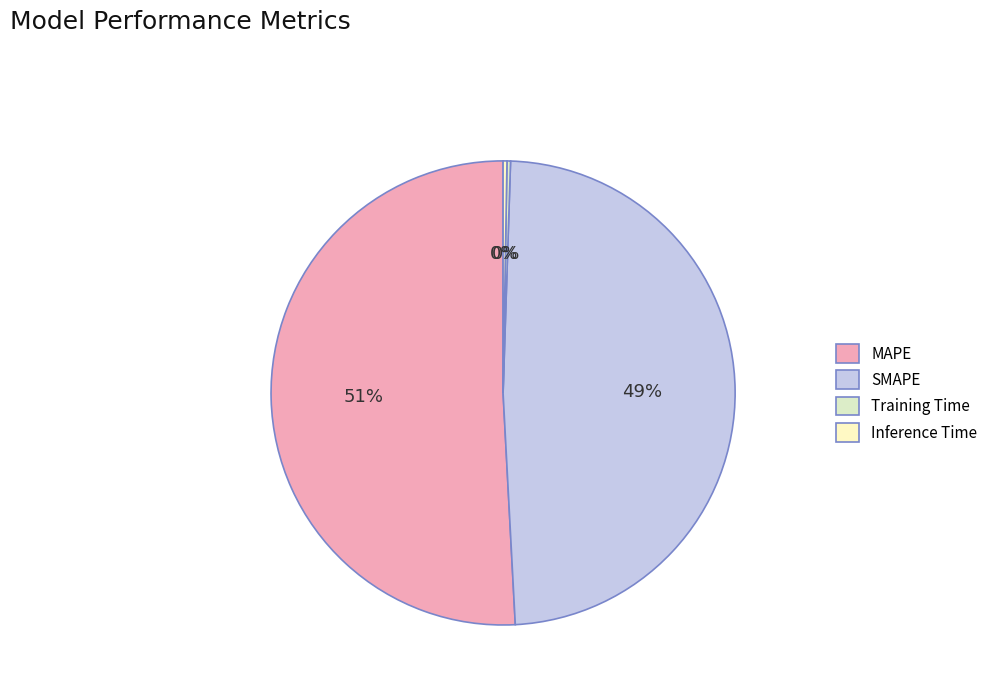

What percentage is the MAPE slice, to the nearest percent?

51%